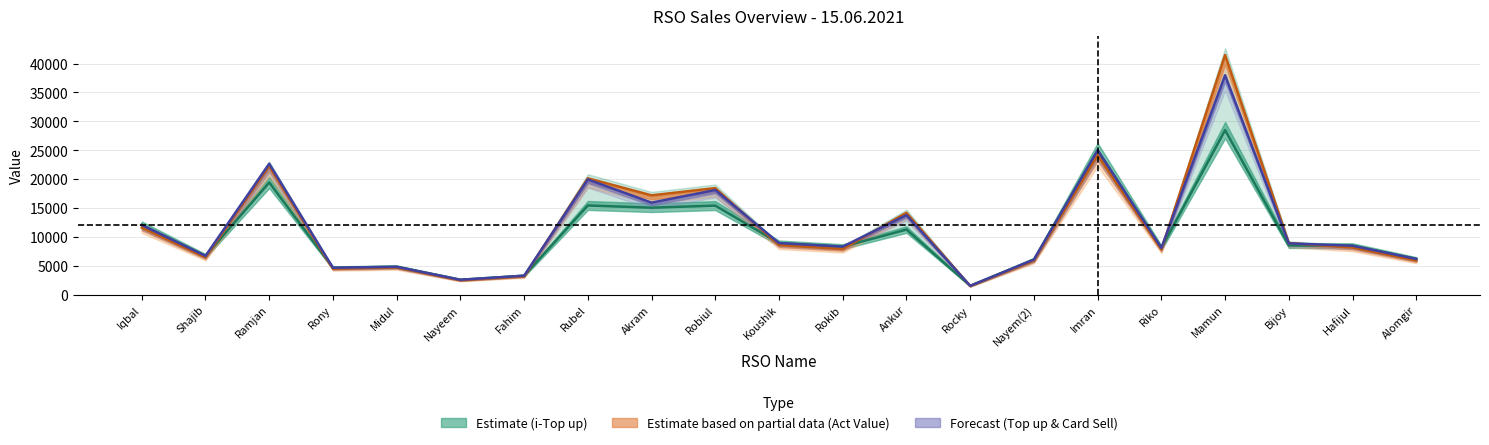

What is the value of the Act Value point at the 13th from the left?

14182.2